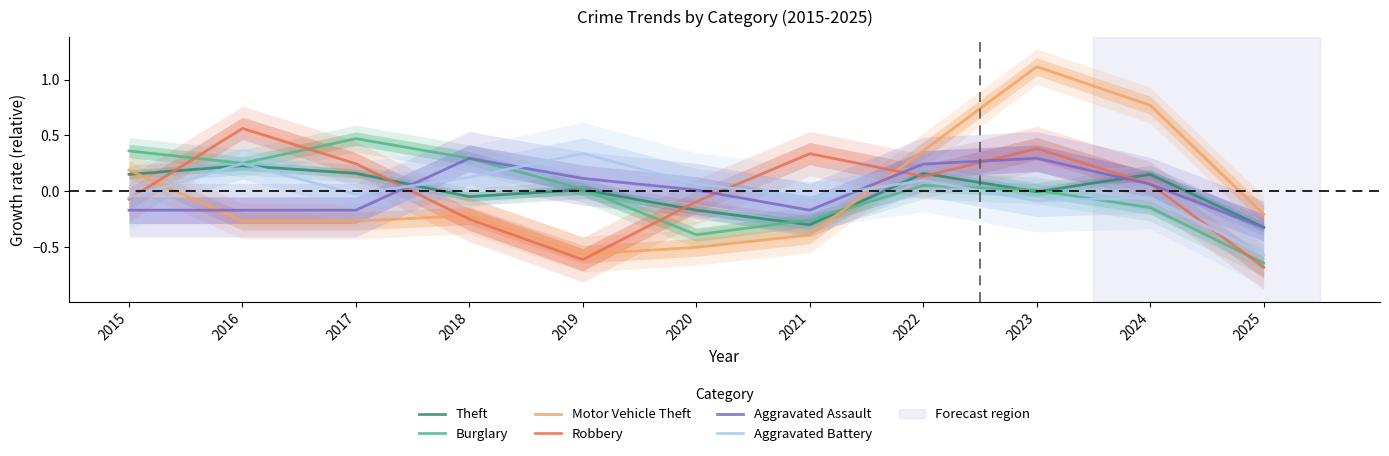

Which series ends up on top after the final intersection of Motor Vehicle Theft and Robbery?

Motor Vehicle Theft